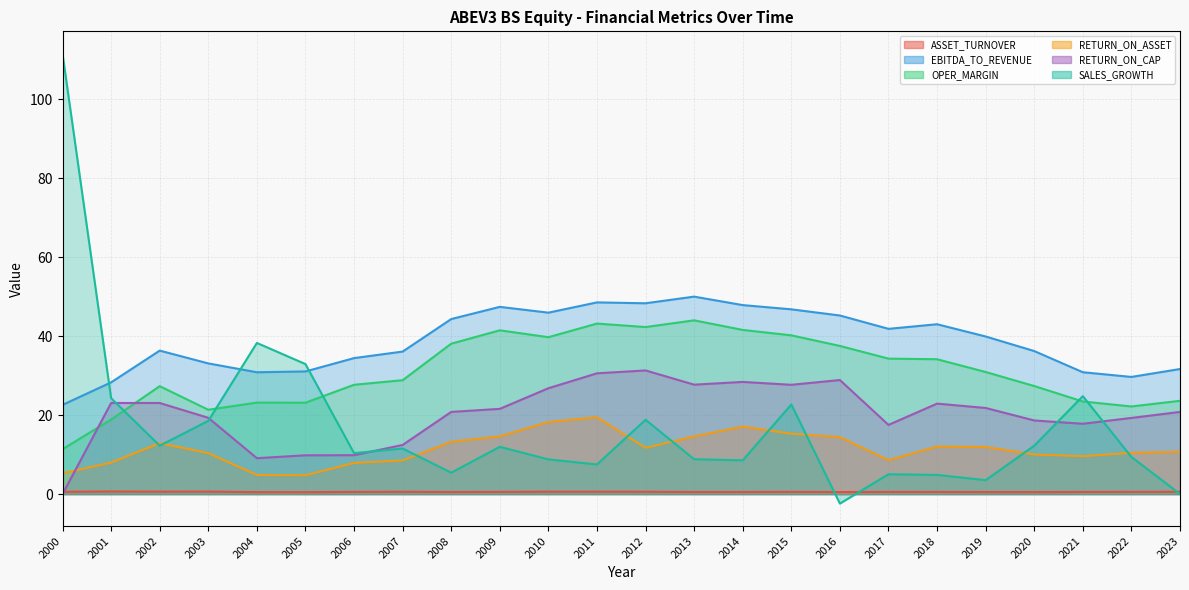

Which has a higher value, 2023 or 2003?

2003